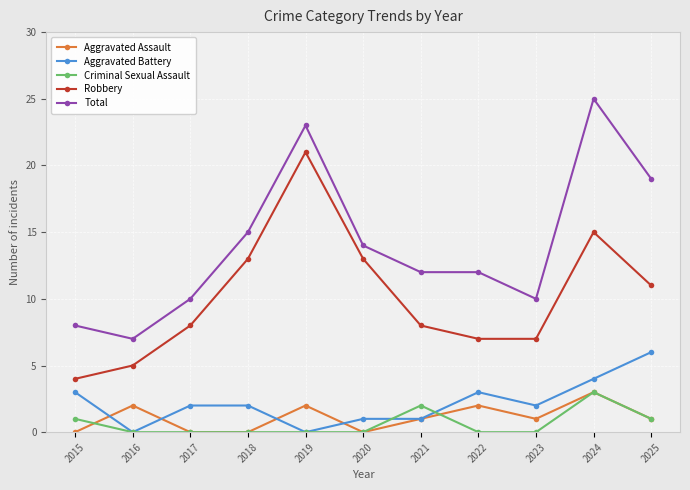

True or false: Total and Criminal Sexual Assault cross at least once.

False